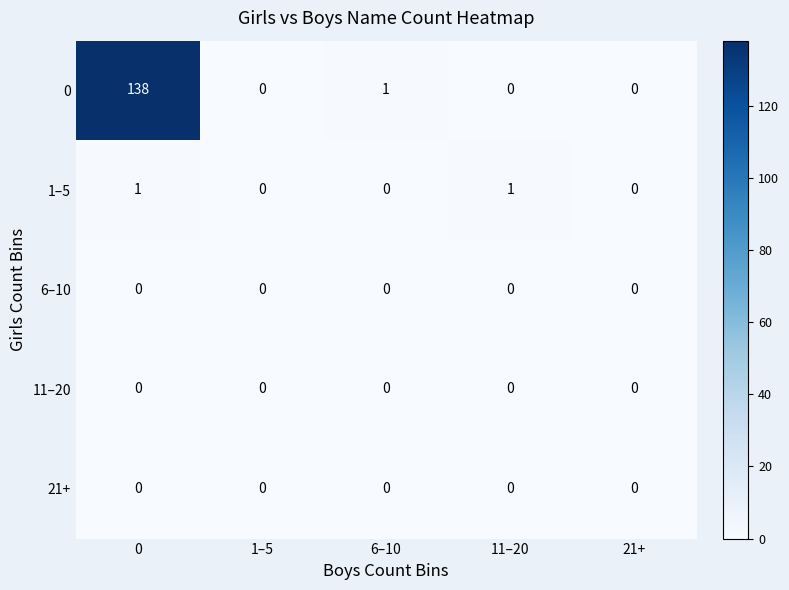

Which series has the largest total across all categories?

0